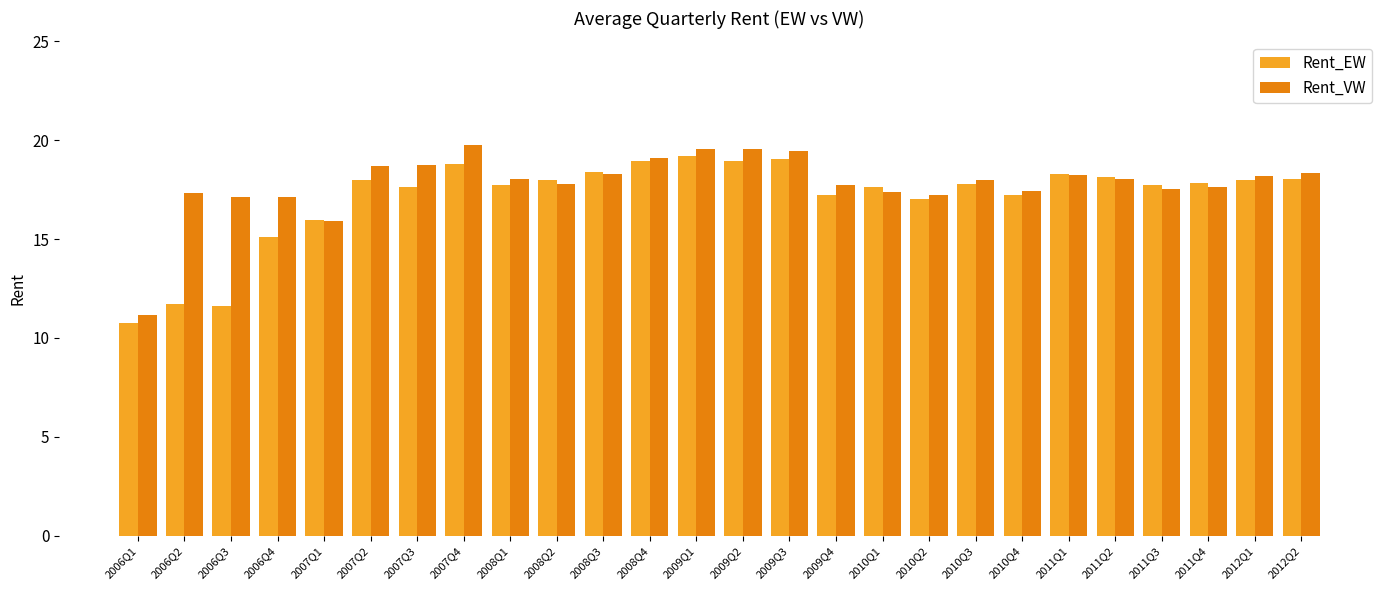

Does the chart contain stacked bars?

No